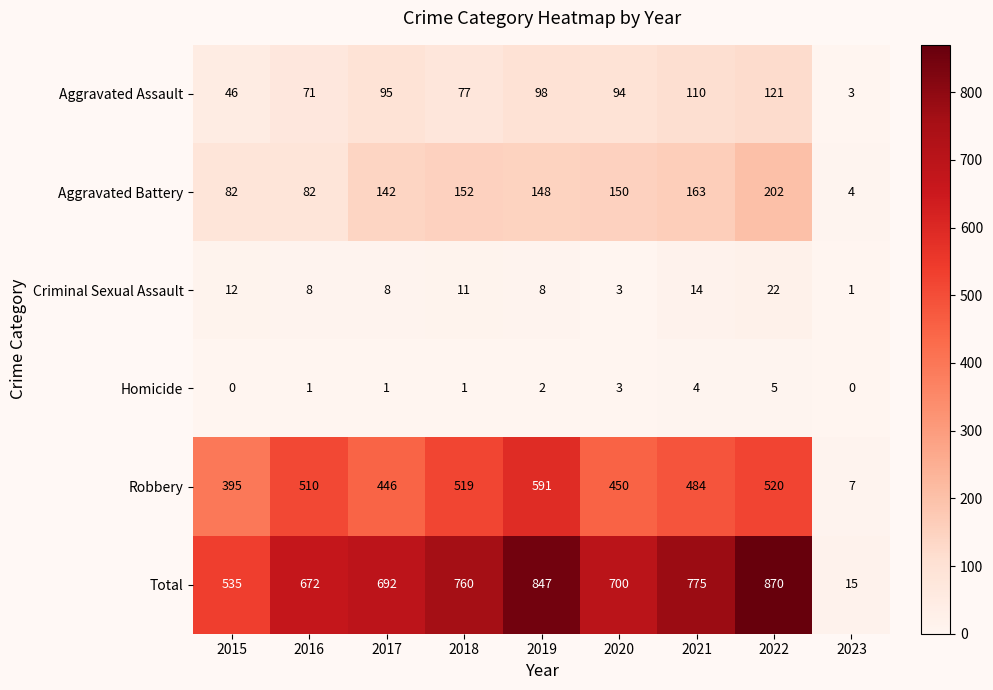

Rank the series at 2021 from lowest to highest value.

Homicide, Criminal Sexual Assault, Aggravated Assault, Aggravated Battery, Robbery, Total